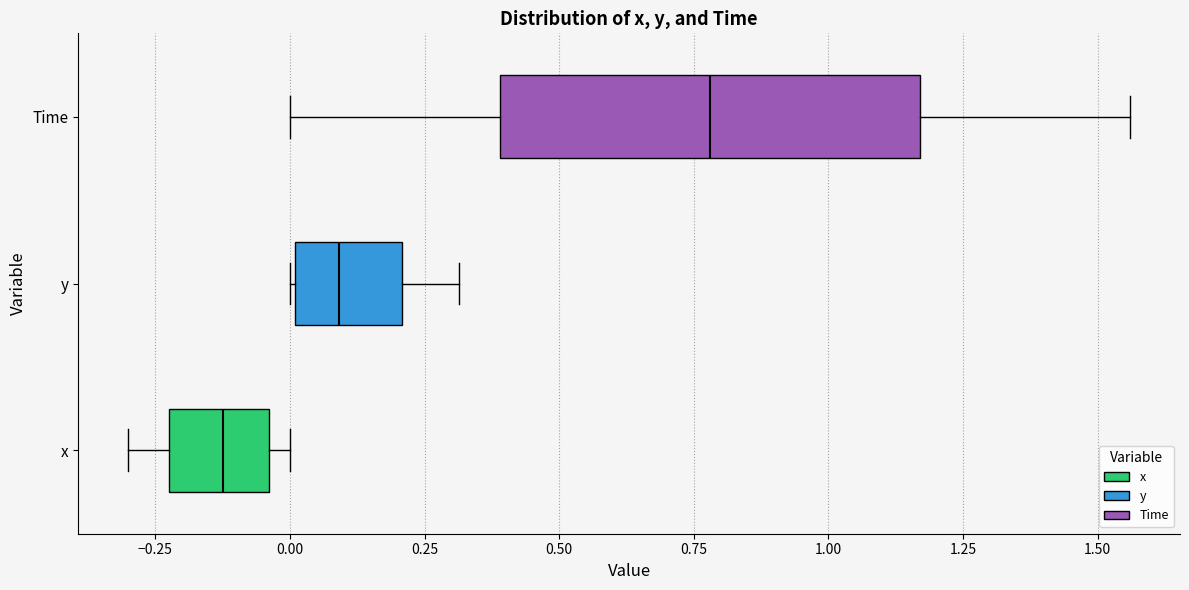

Reading bottom to top, read every box against the x-axis: the position of its median line, the range the box covers, and the ends of its whiskers. The values are not printed on the chart, so give them approximately, as read against the axis.

x: median -0.10, box -0.20 to -0.05, whiskers -0.30 to 0.00
y: median 0.10, box 0.00 to 0.20, whiskers 0.00 to 0.30
Time: median 0.80, box 0.40 to 1.15, whiskers 0.00 to 1.55